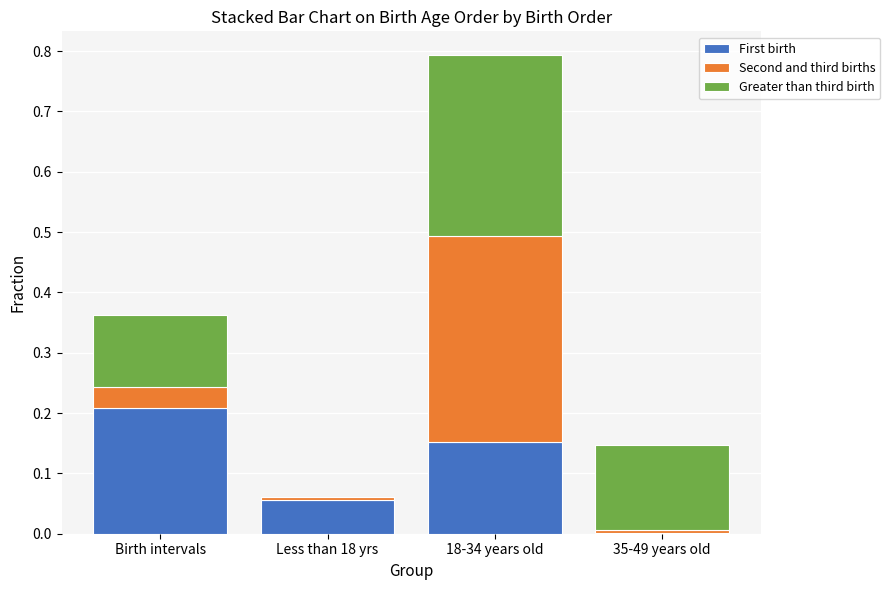

At which category is the sum across all series the highest?

18-34 years old